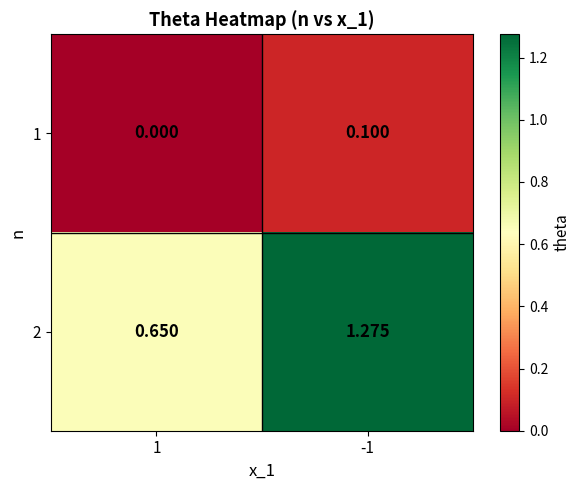

How many data points in 2 are less than 1?

1